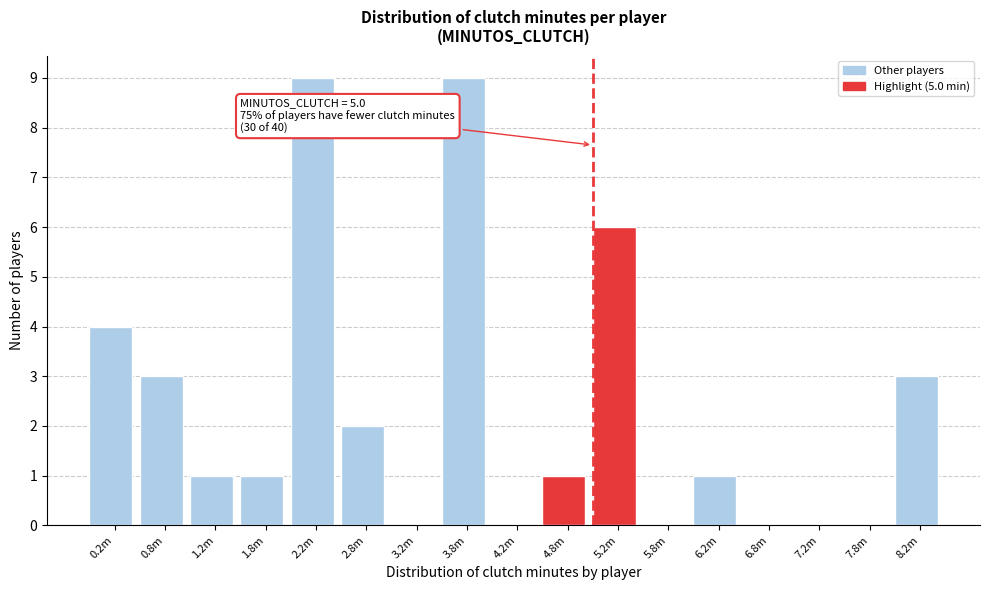

Reading left to right, transcribe all the data shown in this chart.

0.2m=4	0.8m=3	1.2m=1	1.8m=1	2.2m=9	2.8m=2	3.2m=0	3.8m=9	4.2m=0	4.8m=1	5.2m=6	5.8m=0	6.2m=1	6.8m=0	7.2m=0	7.8m=0	8.2m=3